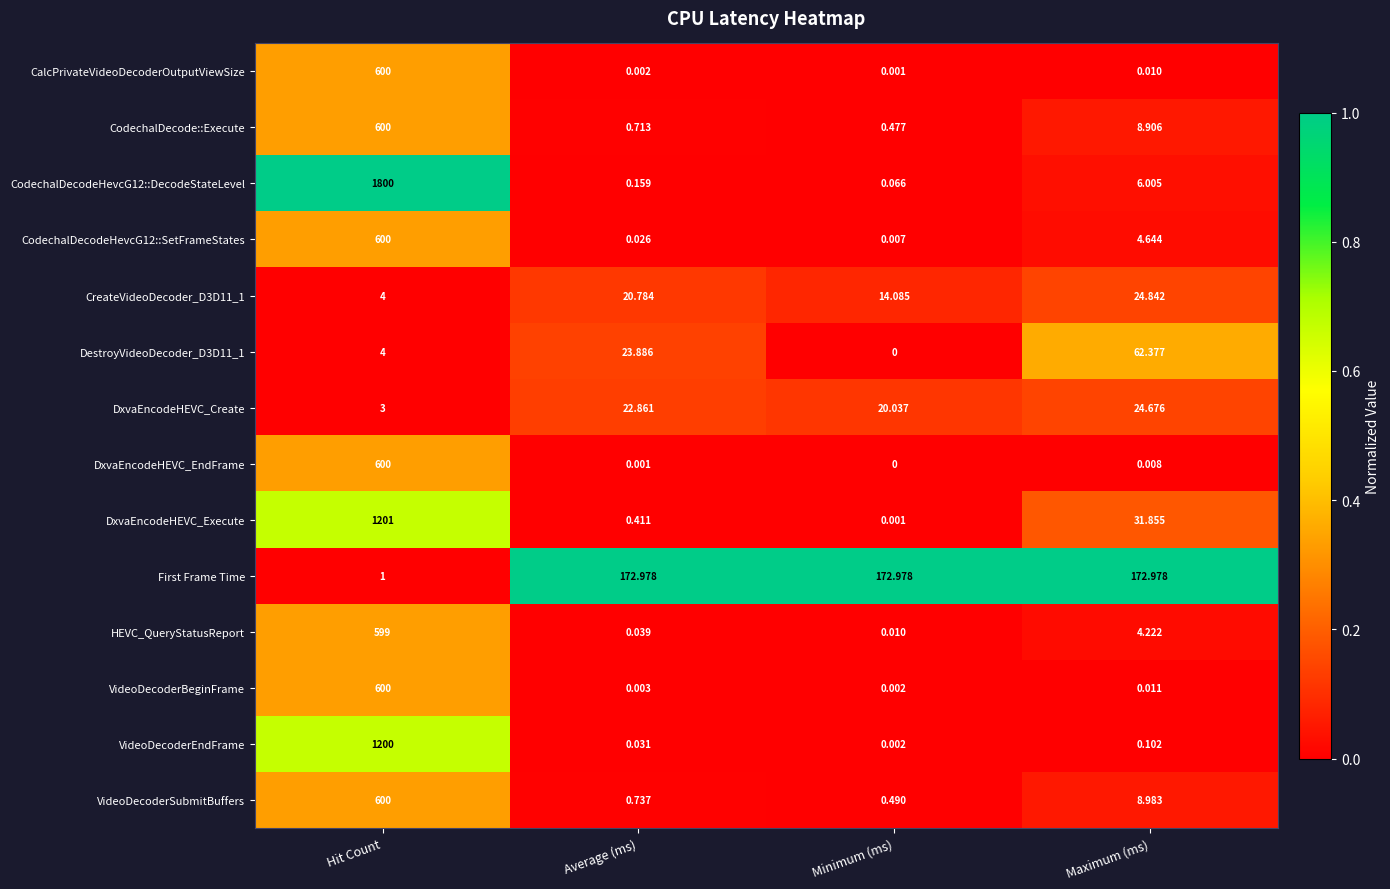

Is the value of CodechalDecode::Execute at Maximum (ms) greater than the value of DxvaEncodeHEVC_Execute at Average (ms)?

Yes